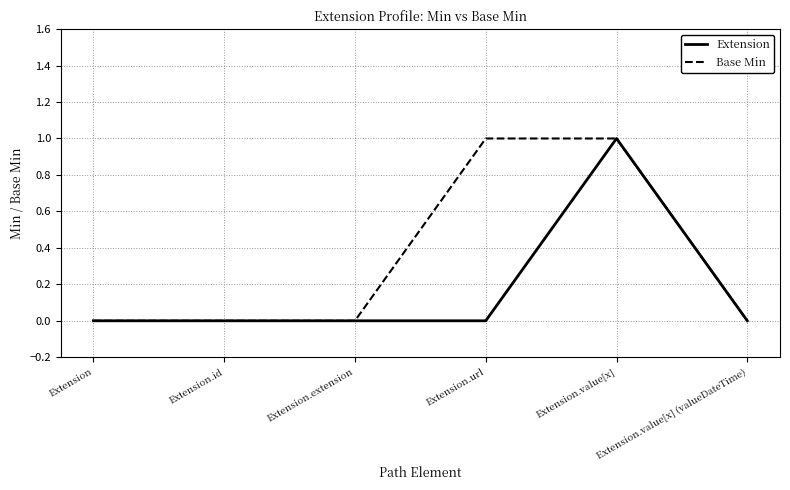

True or false: Extension has a value of 0 at Extension.url.

True